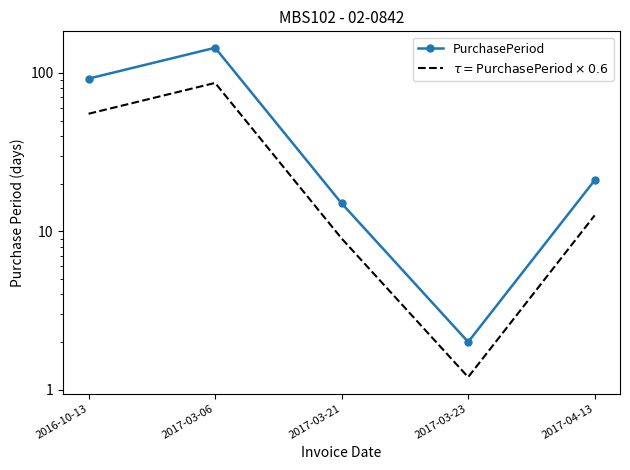

What is the value of the $\tau = \mathrm{PurchasePeriod} \times 0.6$ point at the 4th from the left?

1.2